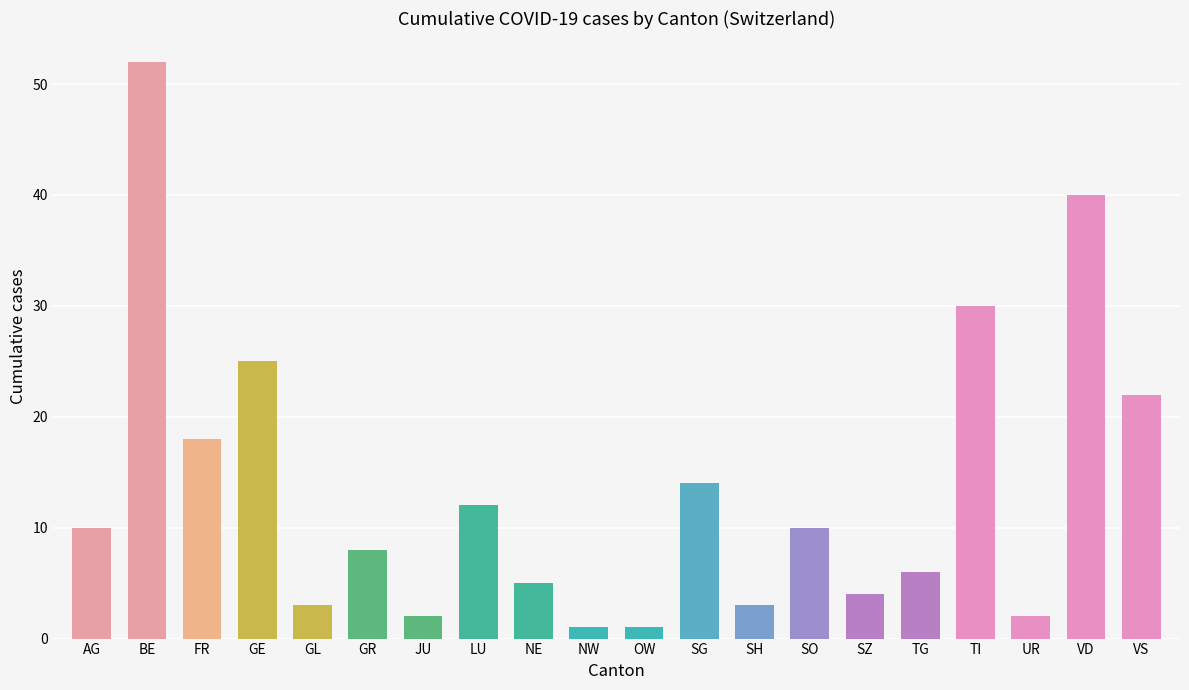

Is it true that the value at SZ is 7?

False